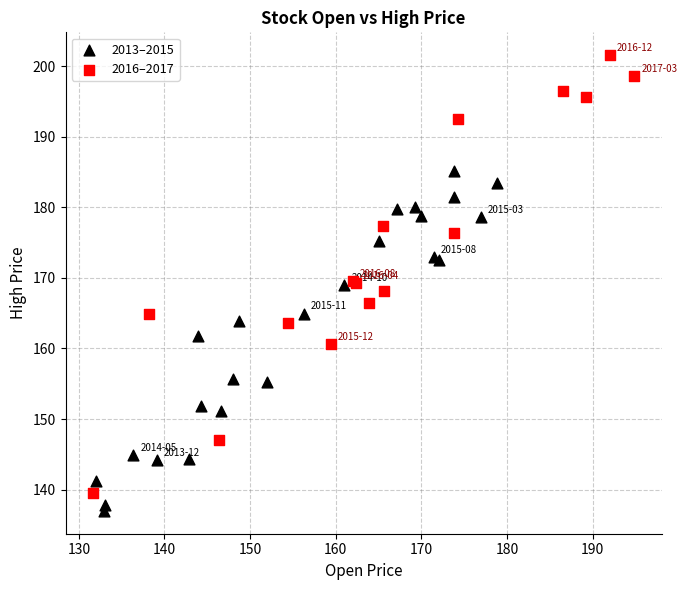

Which series reaches the maximum Y coordinate?

2016–2017